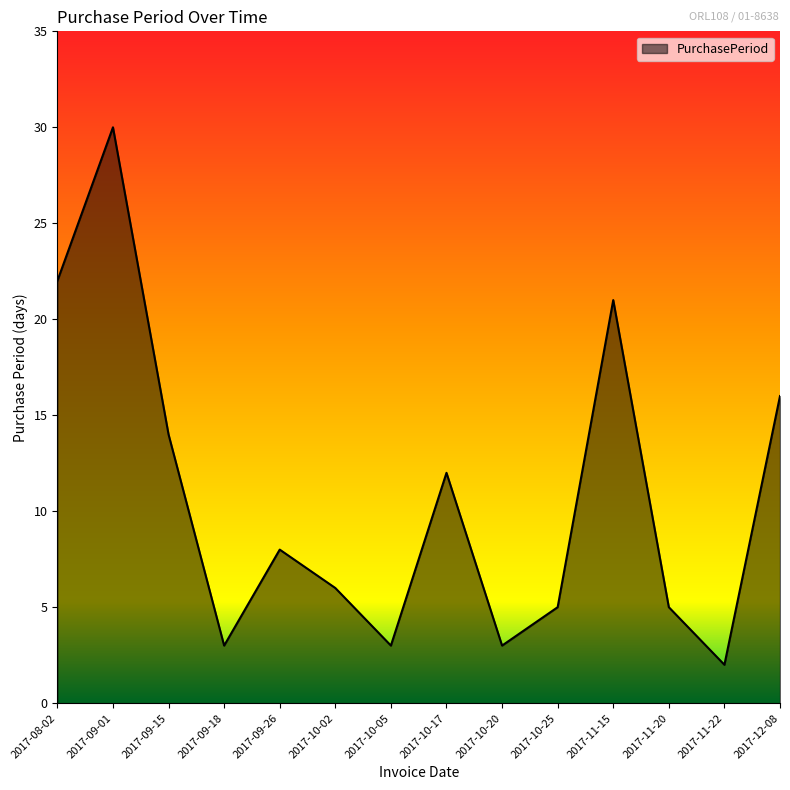

How many interior local valleys (lower than both neighbors) does the data have?

4